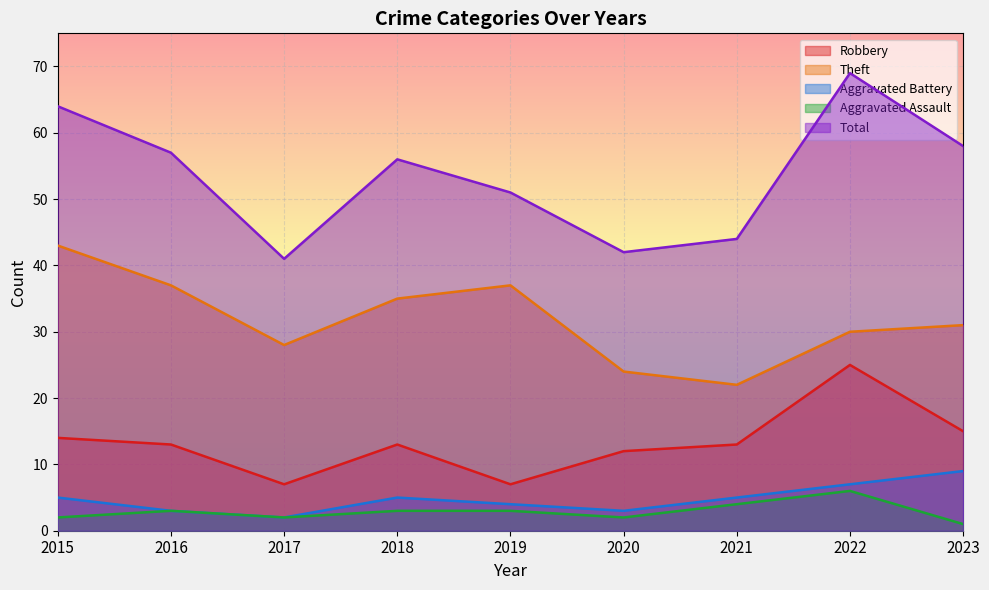

What is the value of the Aggravated Battery point at the 8th from the left?

7